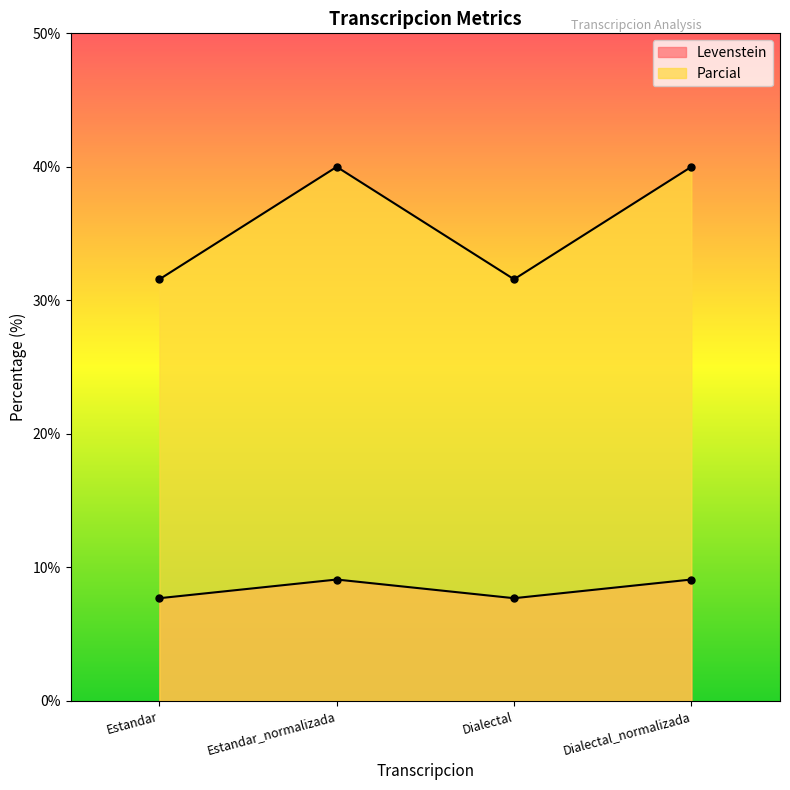

Between Estandar and Dialectal_normalizada, which series saw the biggest shift?

Parcial